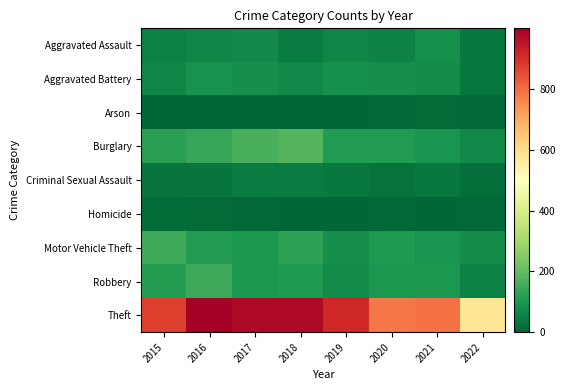

At which category does the chart reach its minimum across all series?

2019